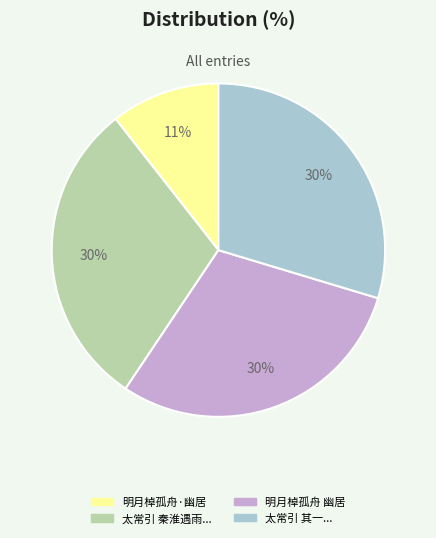

Between 明月棹孤舟 幽居 and 明月棹孤舟·幽居, which is larger?

明月棹孤舟 幽居